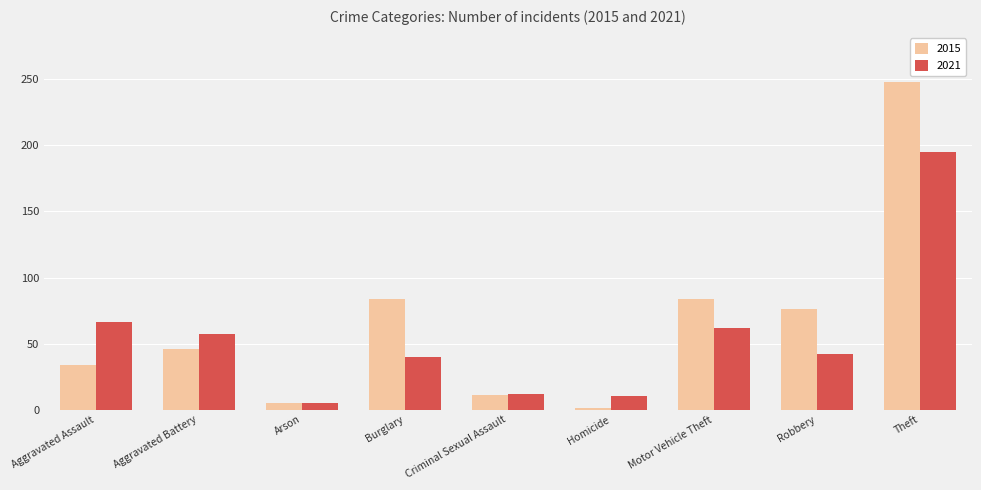

Where is 2021 nearest to the value 100?

Aggravated Assault